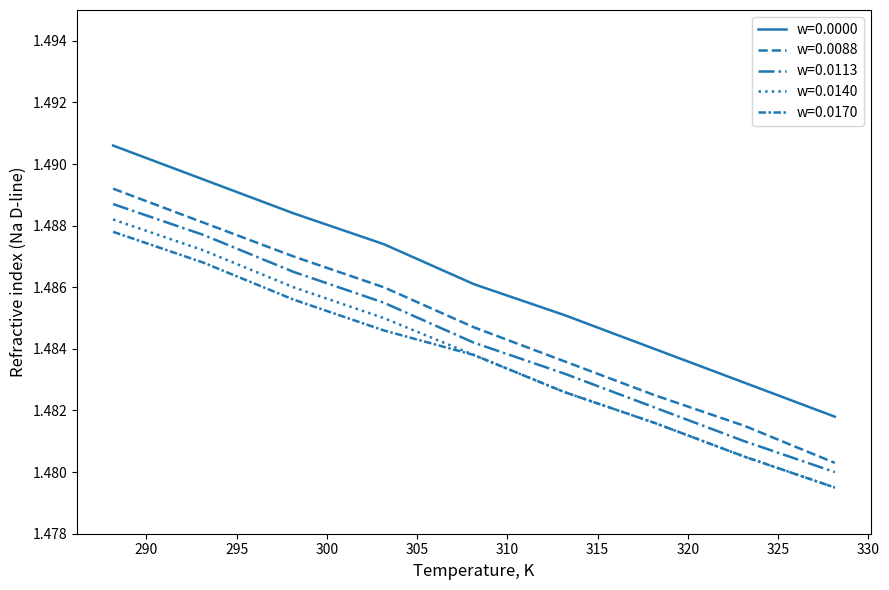

Reading left to right, transcribe all the data shown in this chart.

w=0.0000: 1.5	1.5	1.5	1.5	1.5	1.5	1.5	1.5	1.5
w=0.0088: 1.5	1.5	1.5	1.5	1.5	1.5	1.5	1.5	1.5
w=0.0113: 1.5	1.5	1.5	1.5	1.5	1.5	1.5	1.5	1.5
w=0.0140: 1.5	1.5	1.5	1.5	1.5	1.5	1.5	1.5	1.5
w=0.0170: 1.5	1.5	1.5	1.5	1.5	1.5	1.5	1.5	1.5